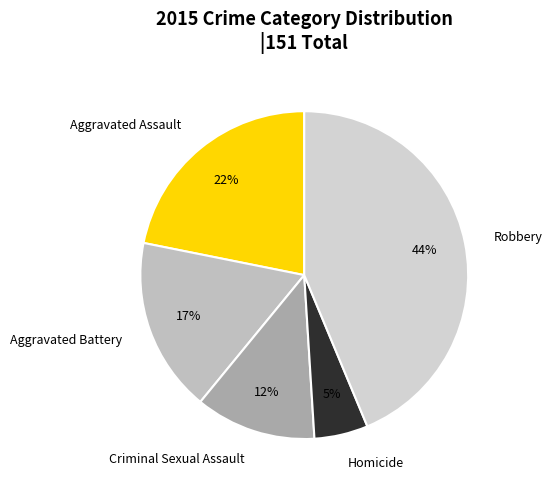

To the nearest percent, what percentage of the pie is Homicide?

5%